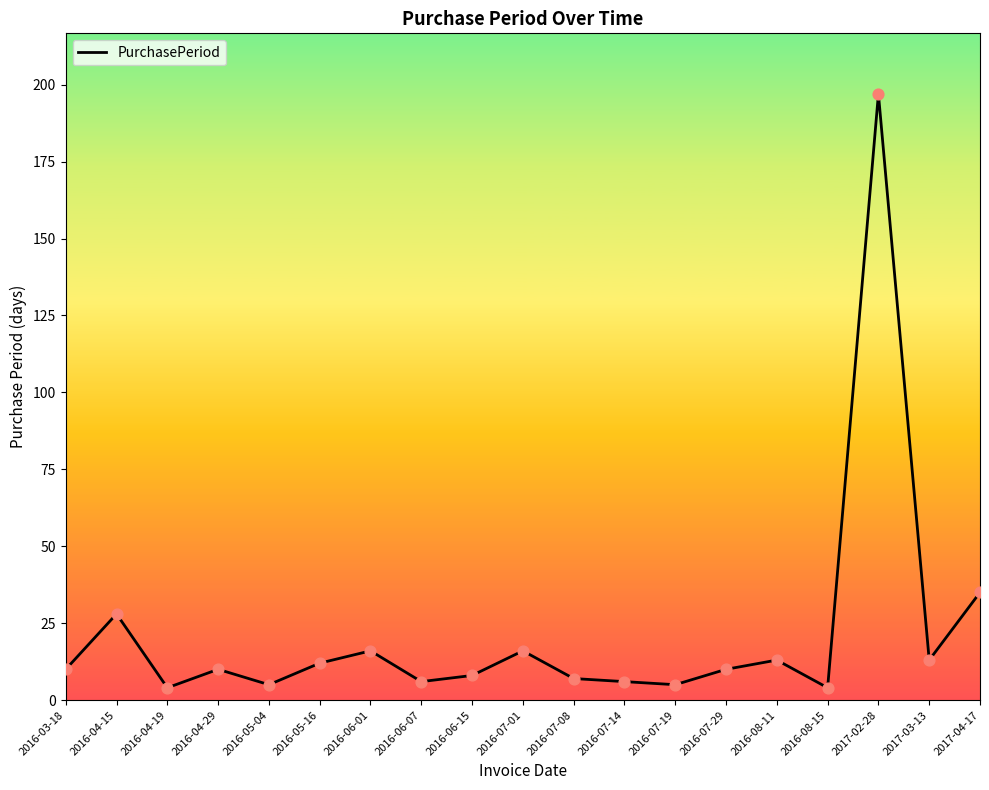

Between 2016-06-01 and 2016-06-07, which is larger?

2016-06-01